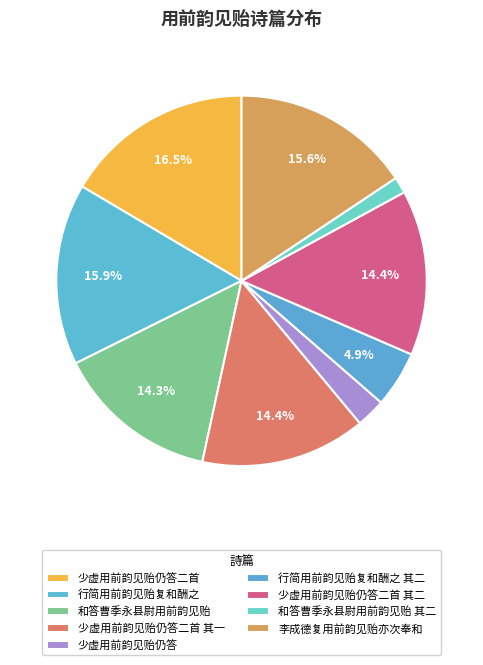

Count the number of slices in the pie.

9